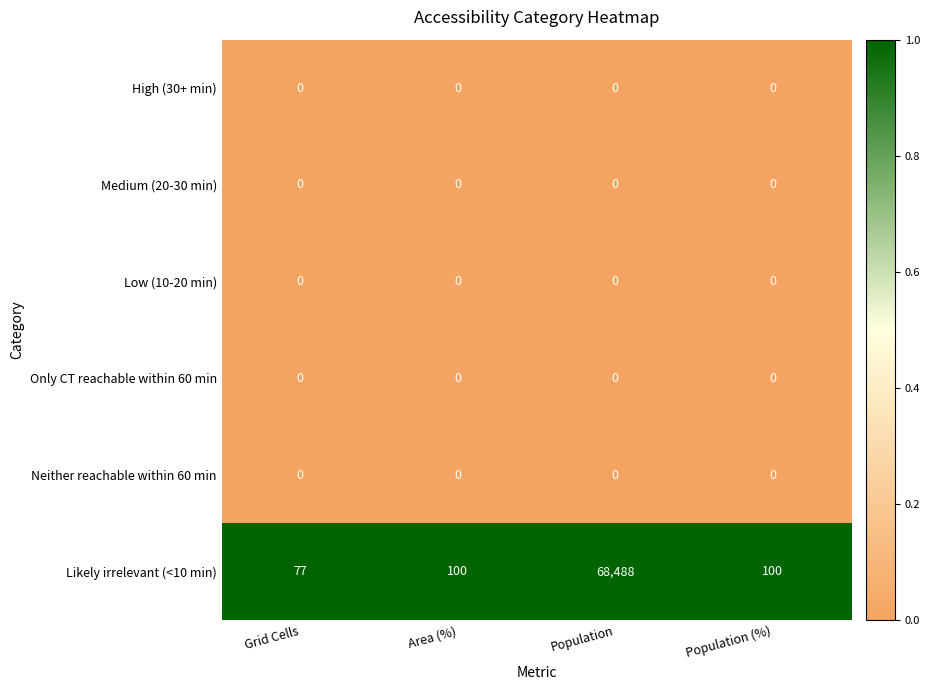

What is the approximate value of Likely irrelevant (<10 min) at Grid Cells, to the nearest 10?

80